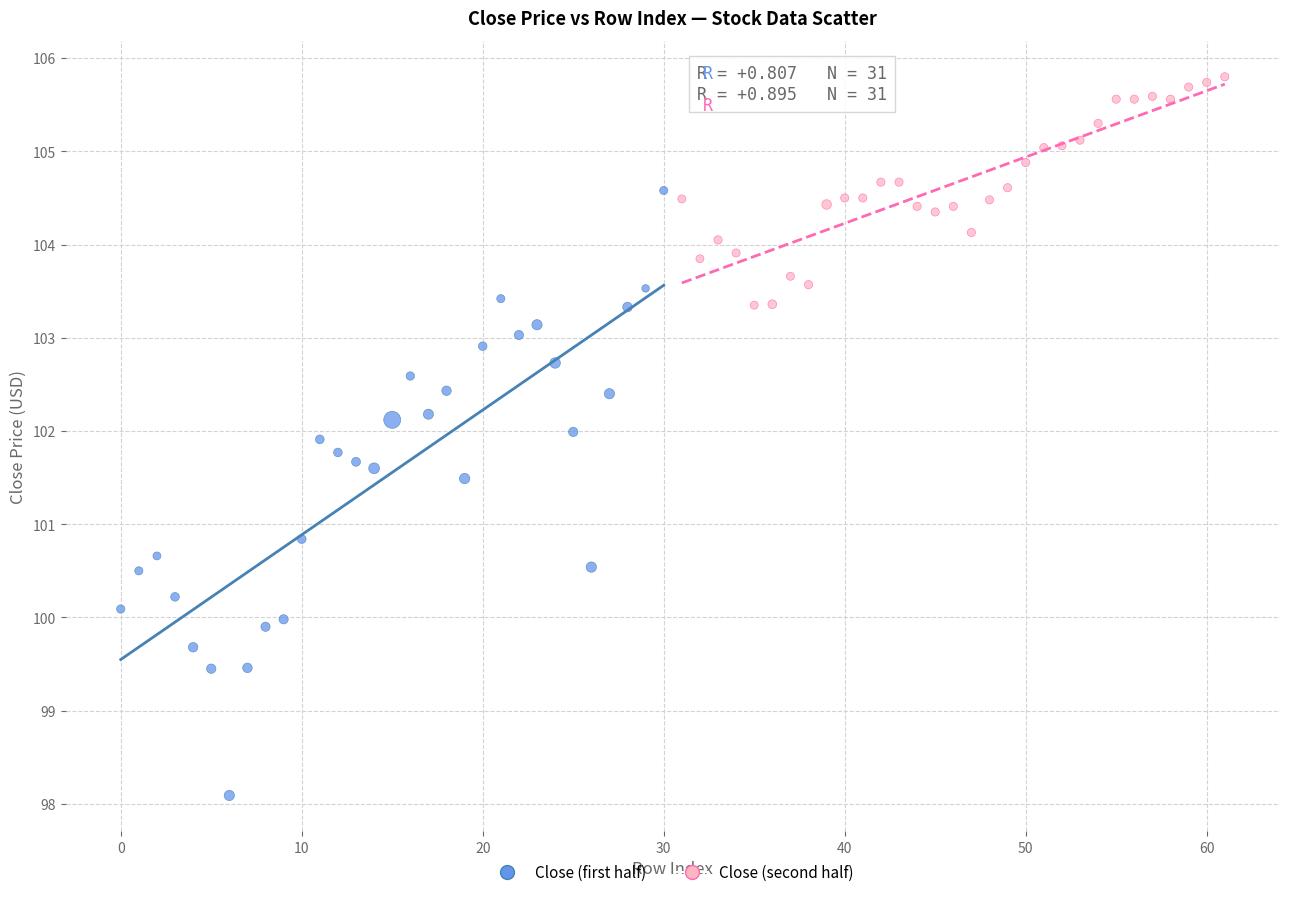

Which series reaches the minimum Y coordinate?

Close (first half)